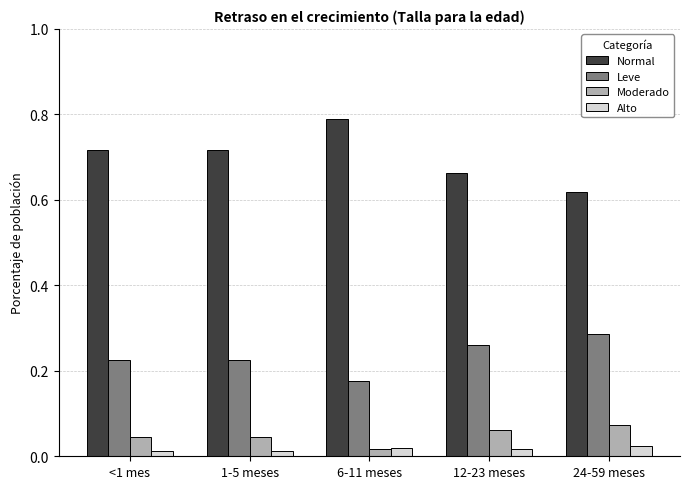

At which label does Leve reach its minimum?

6-11 meses